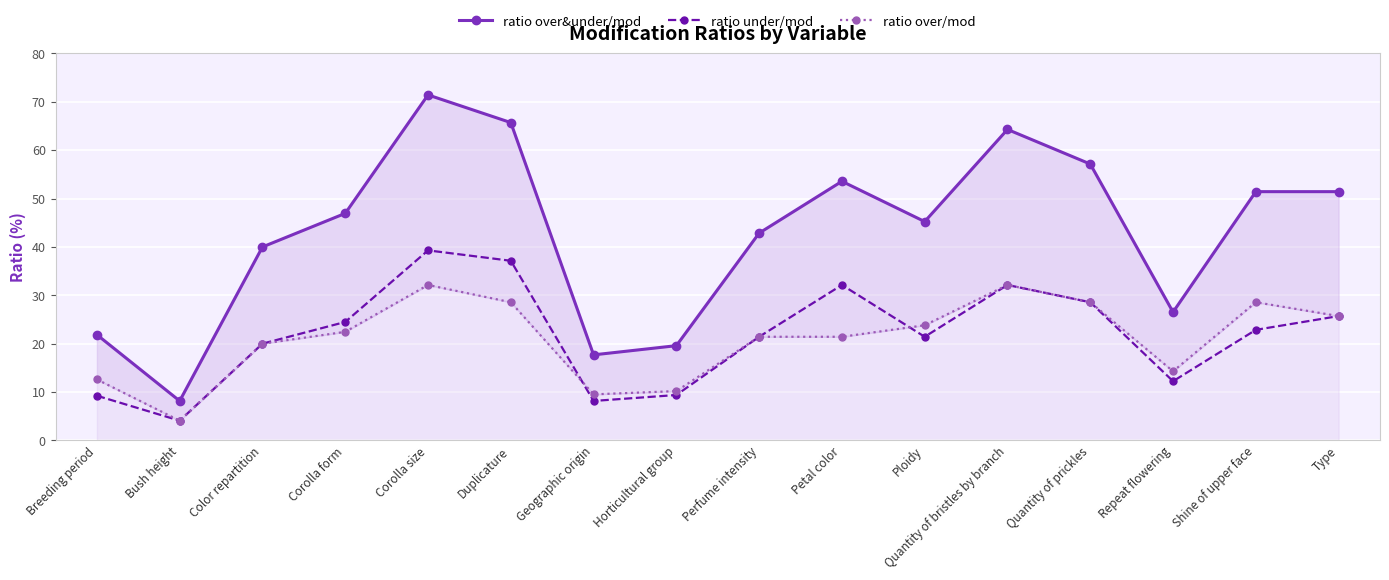

Reading left to right, what are all the values shown in this chart?

ratio over&under/mod: Breeding period=21.9	Bush height=8.2	Color repartition=40.0	Corolla form=46.9	Corolla size=71.4	Duplicature=65.7	Geographic origin=17.7	Horticultural group=19.6	Perfume intensity=42.9	Petal color=53.6	Ploidy=45.2	Quantity of bristles by branch=64.3	Quantity of prickles=57.1	Repeat flowering=26.5	Shine of upper face=51.4	Type=51.4
ratio under/mod: Breeding period=9.2	Bush height=4.1	Color repartition=20.0	Corolla form=24.5	Corolla size=39.3	Duplicature=37.1	Geographic origin=8.2	Horticultural group=9.4	Perfume intensity=21.4	Petal color=32.1	Ploidy=21.4	Quantity of bristles by branch=32.1	Quantity of prickles=28.6	Repeat flowering=12.2	Shine of upper face=22.9	Type=25.7
ratio over/mod: Breeding period=12.6	Bush height=4.1	Color repartition=20.0	Corolla form=22.4	Corolla size=32.1	Duplicature=28.6	Geographic origin=9.5	Horticultural group=10.2	Perfume intensity=21.4	Petal color=21.4	Ploidy=23.8	Quantity of bristles by branch=32.1	Quantity of prickles=28.6	Repeat flowering=14.3	Shine of upper face=28.6	Type=25.7